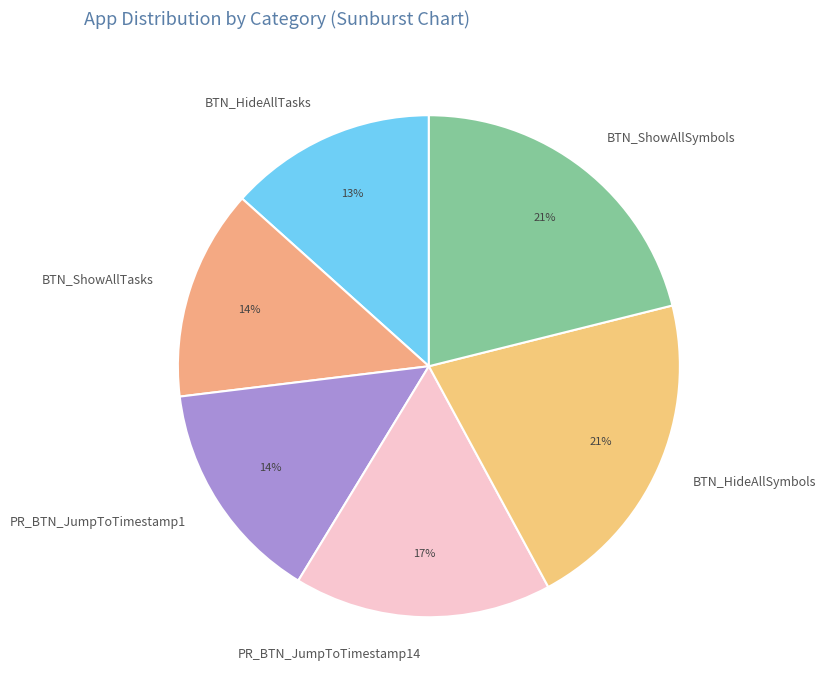

Is BTN_ShowAllTasks the majority of the pie?

No